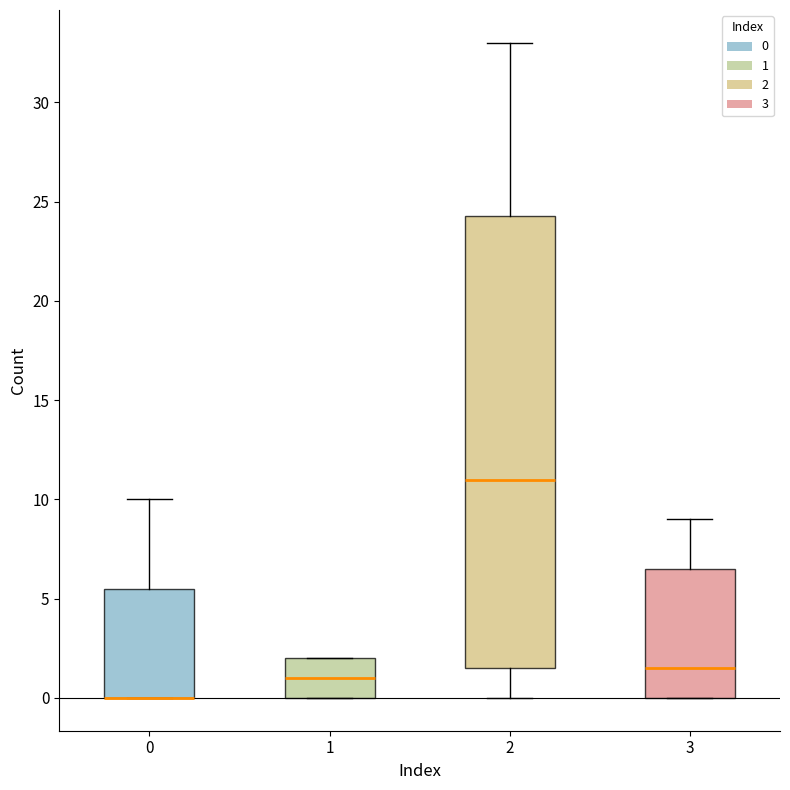

Reading left to right, read every box against the y-axis: the position of its median line, the range the box covers, and the ends of its whiskers. The values are not printed on the chart, so give them approximately, as read against the axis.

0: median 0.0 (drawn on the box's lower edge), box 0.0 to 5.5, whiskers 0.0 to 10.0
1: median 1.0, box 0.0 to 2.0, whiskers 0.0 to 2.0
2: median 11.0, box 1.5 to 24.5, whiskers 0.0 to 33.0
3: median 1.5, box 0.0 to 6.5, whiskers 0.0 to 9.0